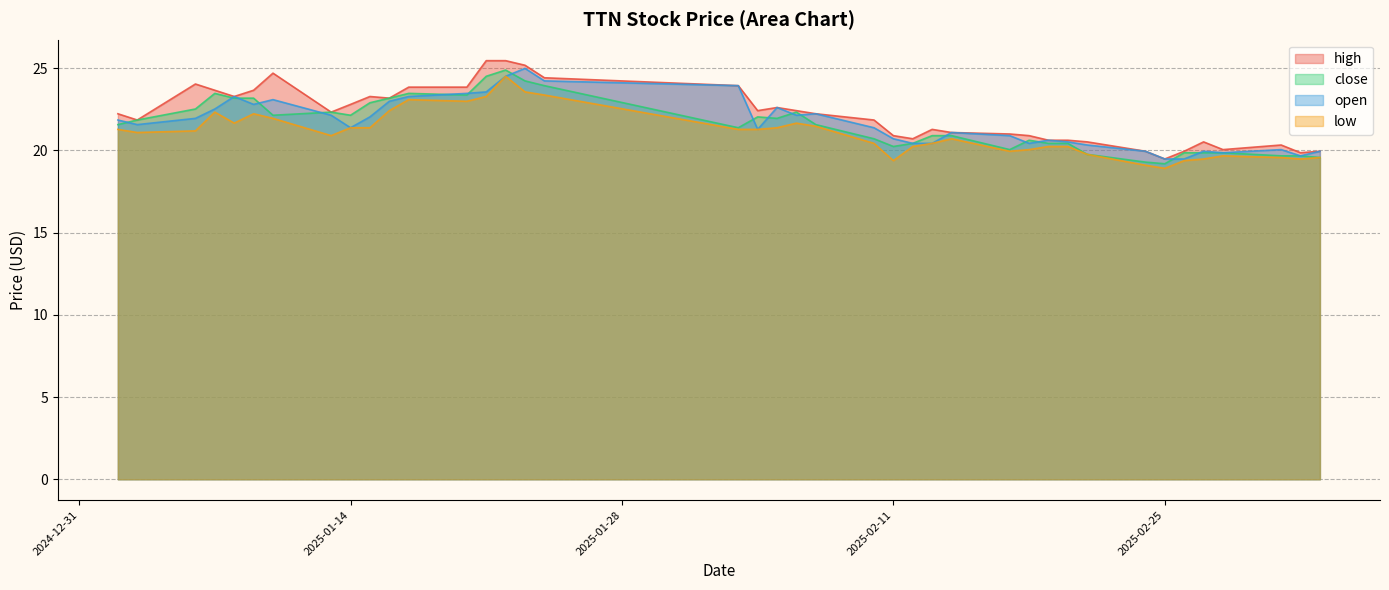

Reading right to left, transcribe all the data shown in this chart.

high: 19.9	19.9	20.3	20.1	20.5	19.9	19.5	19.9	20.5	20.6	20.6	20.9	21.0	21.1	21.3	20.7	20.9	21.9	22.2	22.4	22.6	22.4	23.9	24.4	25.2	25.5	25.5	23.9	23.9	23.2	23.3	22.8	22.3	24.7	23.7	23.3	23.7	24.0	21.9	22.2
close: 19.6	19.7	19.7	19.9	19.9	19.9	19.2	19.3	19.8	20.4	20.4	20.6	20.1	20.9	20.9	20.4	20.2	20.7	21.6	22.3	21.9	22.0	21.4	23.9	24.2	24.9	24.5	23.4	23.5	23.2	22.9	22.1	22.3	22.1	23.2	23.2	23.5	22.5	21.9	21.6
open: 19.9	19.7	20.1	19.9	19.9	19.5	19.5	19.9	20.3	20.5	20.6	20.4	20.9	21.1	20.4	20.4	20.7	21.4	22.2	22.1	22.6	21.3	23.9	24.2	25.0	24.5	23.6	23.5	23.3	23.0	22.0	21.4	22.1	23.1	22.8	23.3	22.5	21.9	21.6	21.9
low: 19.6	19.5	19.6	19.7	19.5	19.4	18.9	19.1	19.8	20.2	20.2	20.1	19.9	20.7	20.4	20.2	19.4	20.4	21.5	21.7	21.4	21.3	21.3	23.4	23.6	24.5	23.3	23.0	23.1	22.4	21.4	21.4	20.9	21.9	22.2	21.7	22.3	21.2	21.1	21.3